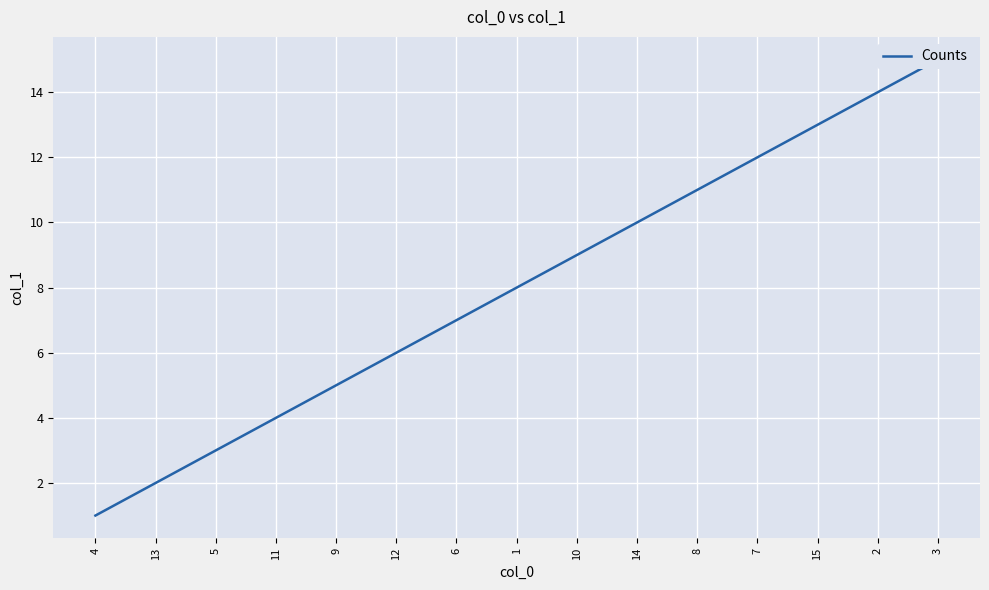

True or false: the data has more than 0 interior local peaks.

False